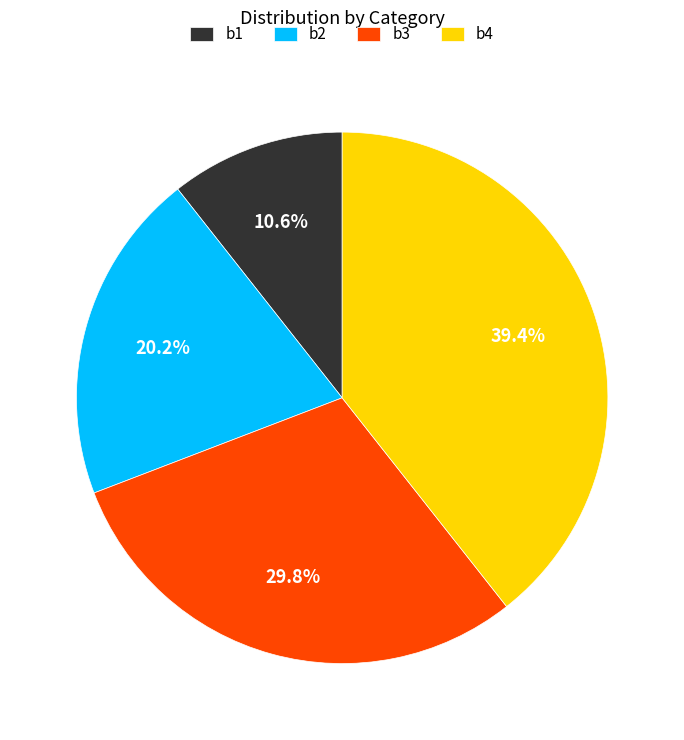

Between b1 and b3, which is larger?

b3